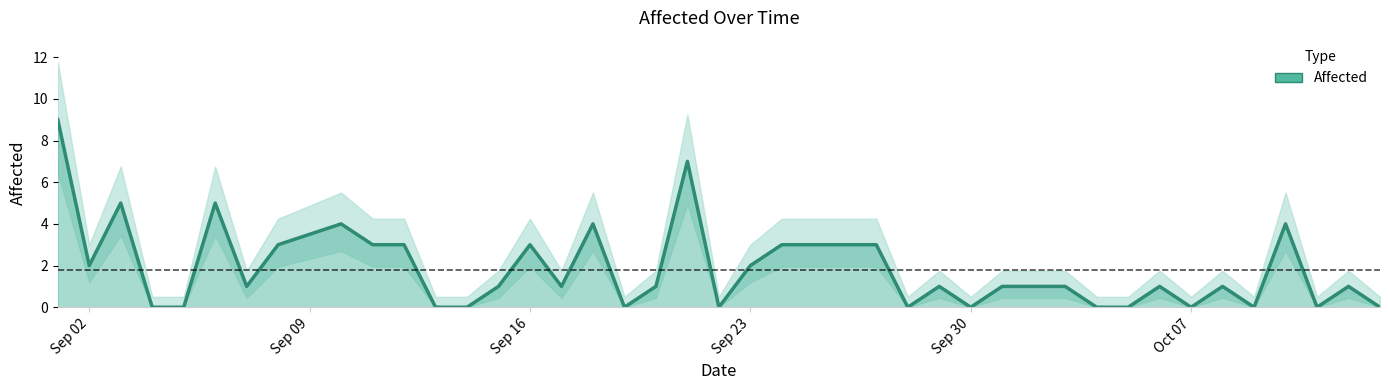

Reading left to right, transcribe all the data shown in this chart.

9	2	5	0	0	5	1	3	4	3	3	0	0	1	3	1	4	0	1	7	0	2	3	3	0	1	0	1	1	1	0	0	1	0	1	0	4	0	1	0